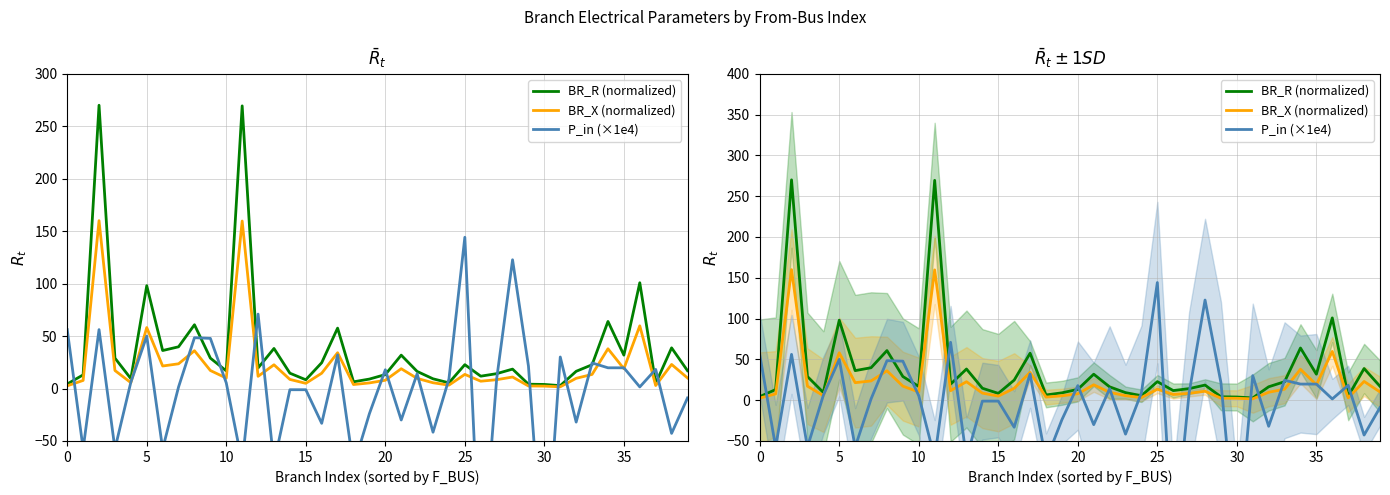

What is the greatest value displayed?

270.0